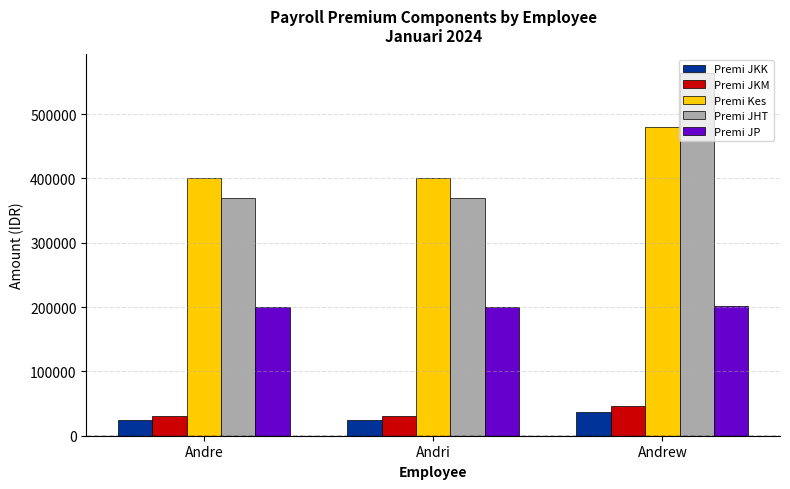

Which series has the largest total across all categories?

Premi JHT